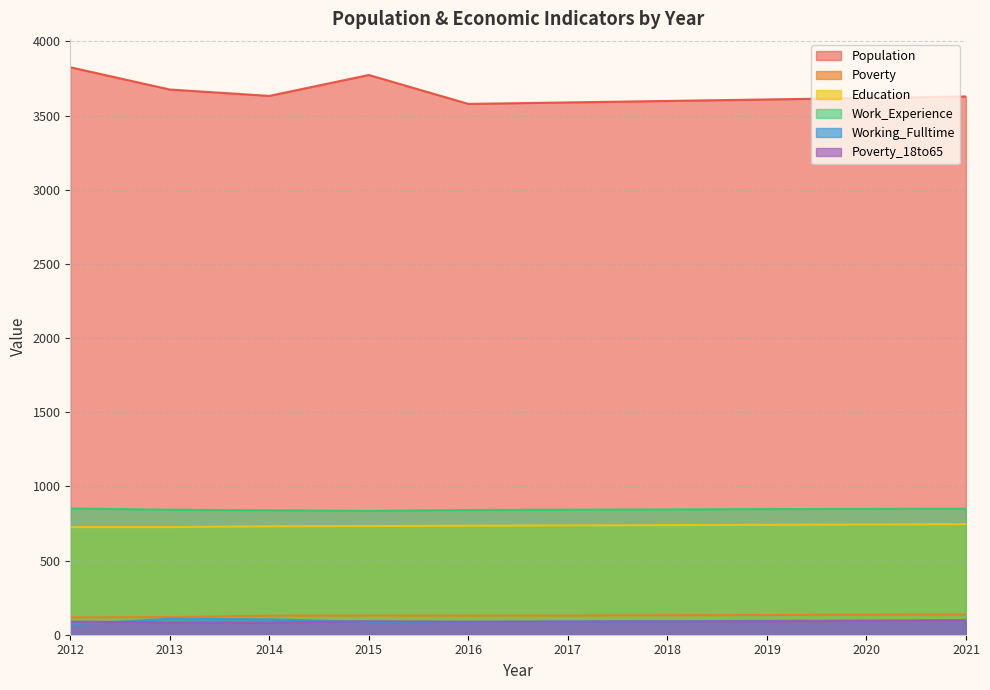

Between 2013 and 2018, which series saw the biggest shift?

Population